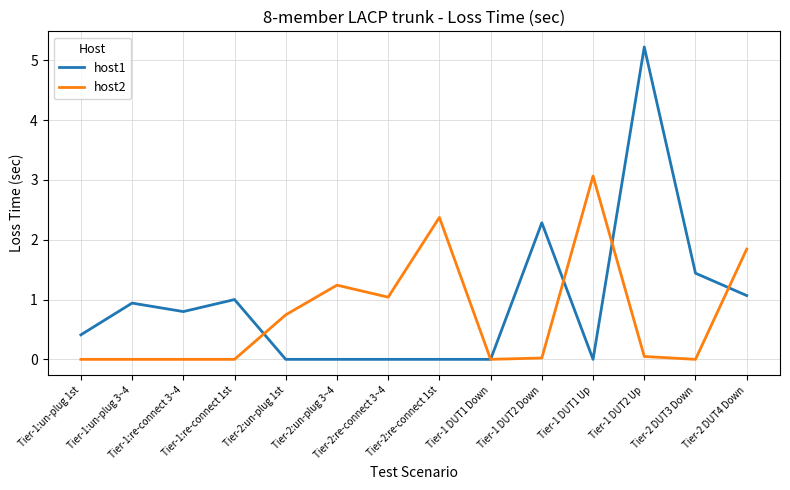

What is the highest value of the host2 series?

3.1